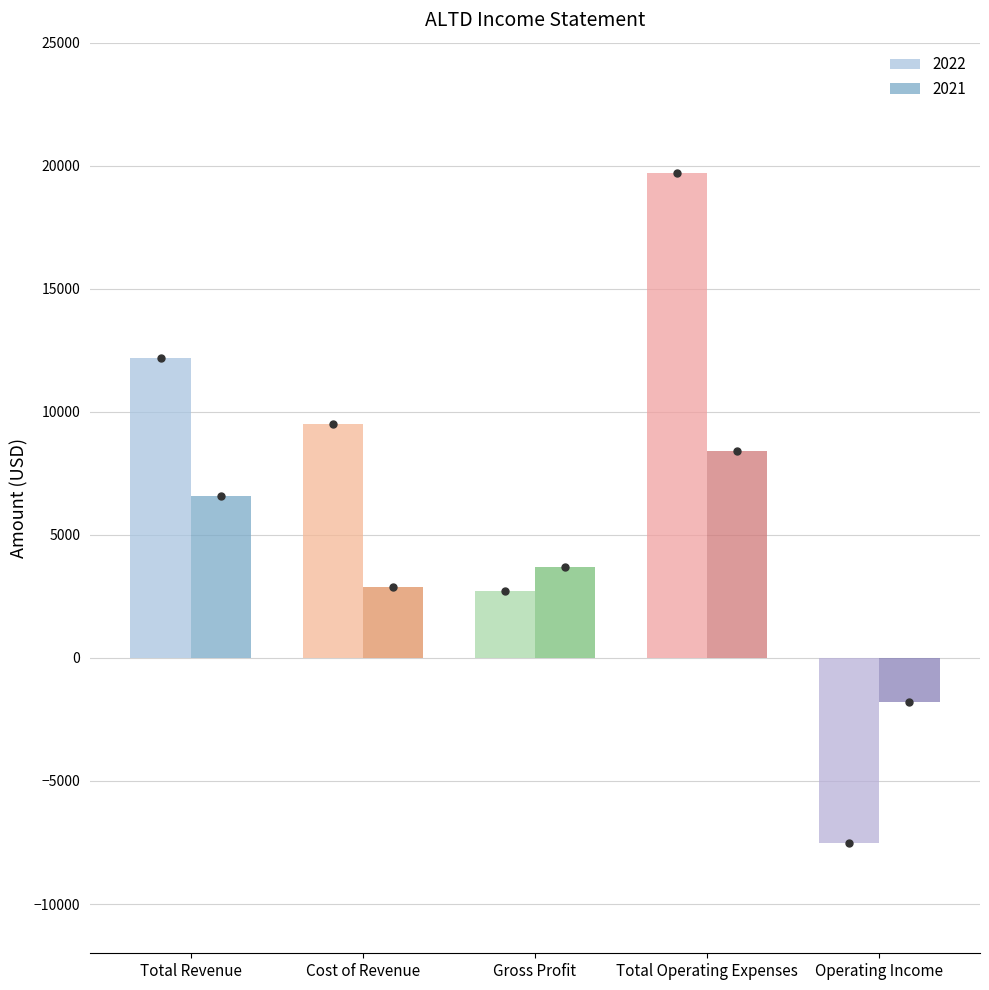

Reading right to left, extract all data points from this chart.

2022: -7500	19700	2700	9500	12200
2021: -1800	8400	3700	2900	6600